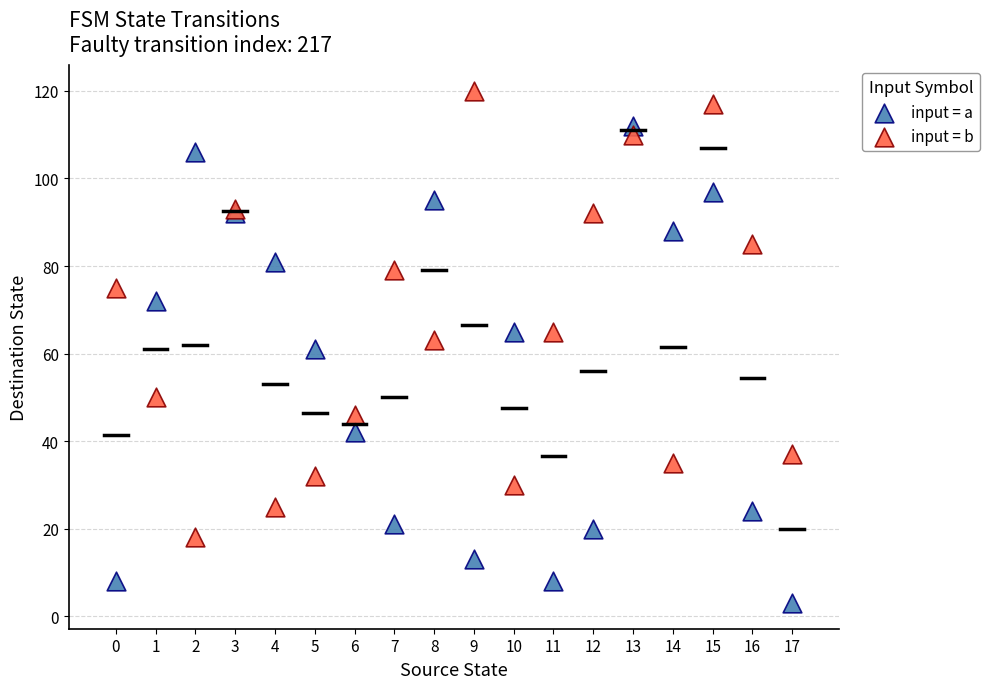

In the input = a series, what Y value is closest to 57?

61